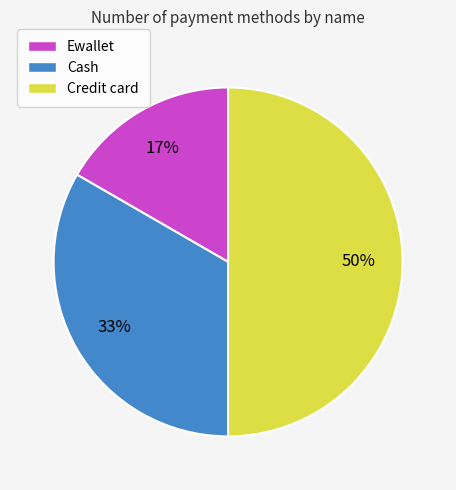

Which has a higher value, Credit card or Cash?

Credit card